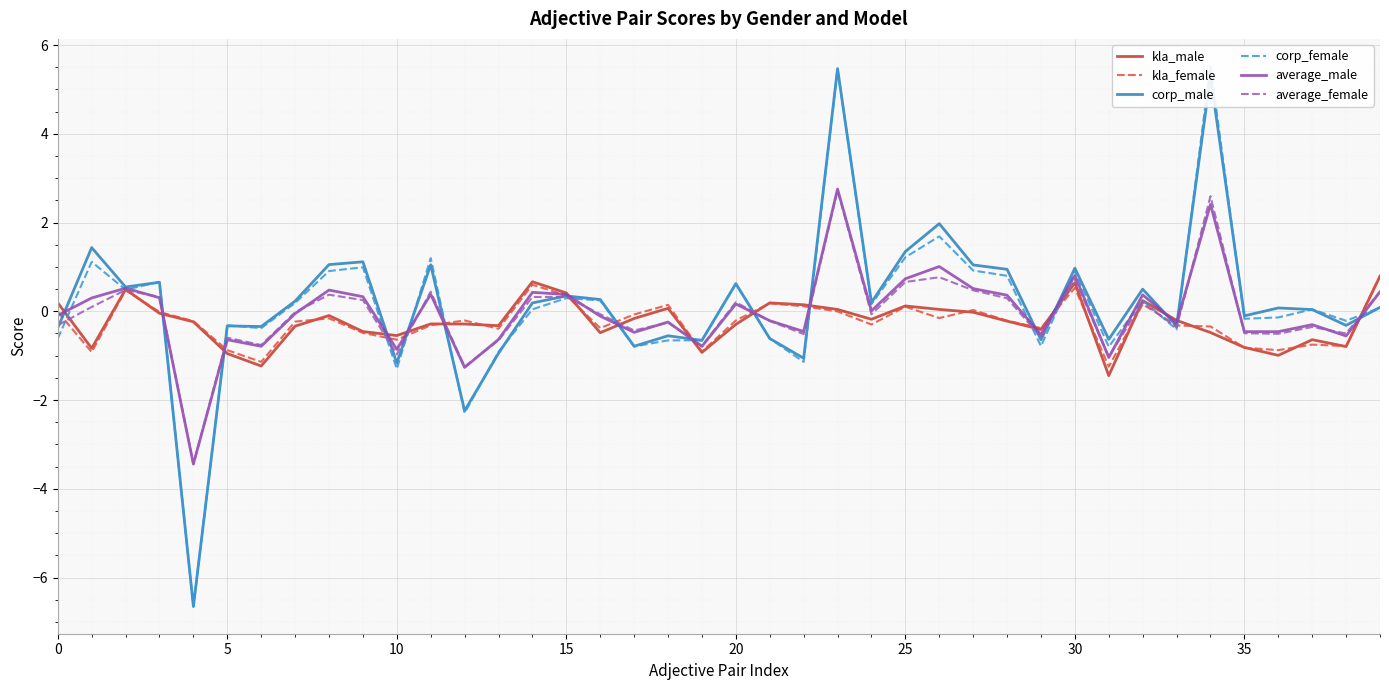

True or false: corp_male has a value of 0.3 at 15.

True